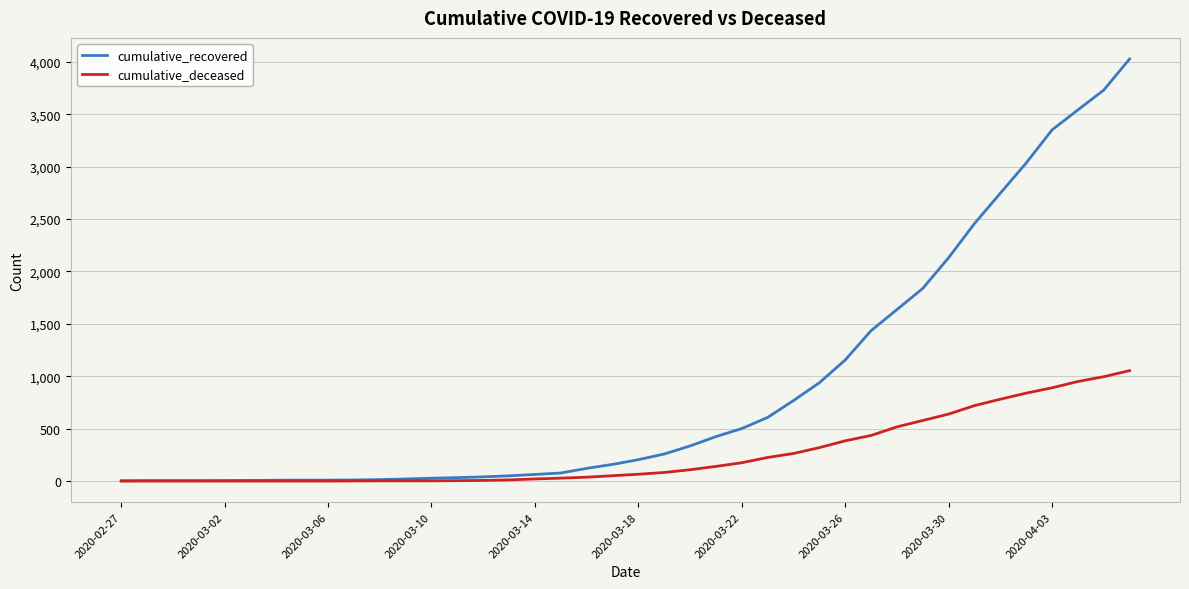

List the series in order of their overall mean, highest first.

cumulative_recovered, cumulative_deceased